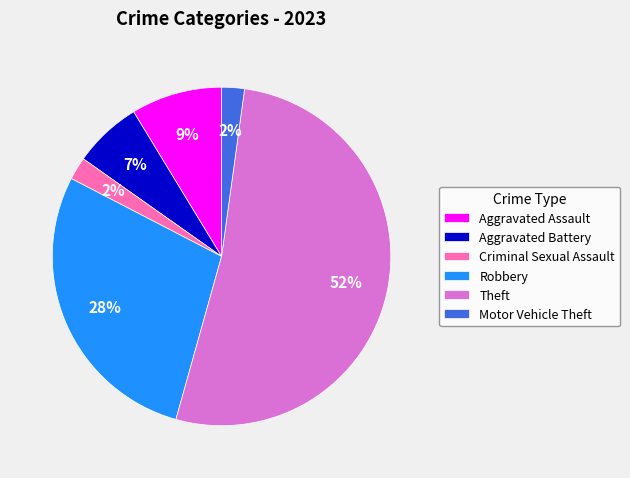

The Theft slice represents 52% of the pie. True or false?

True